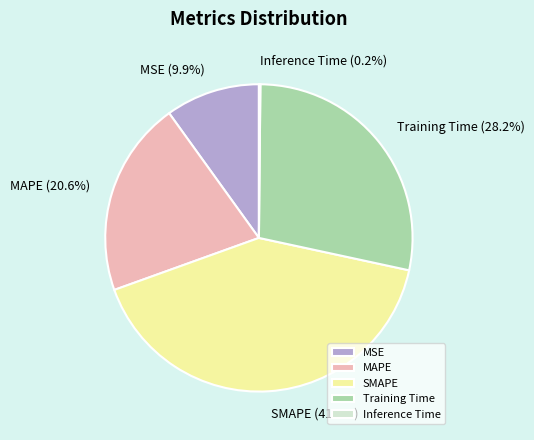

Is there a majority slice in this chart?

No